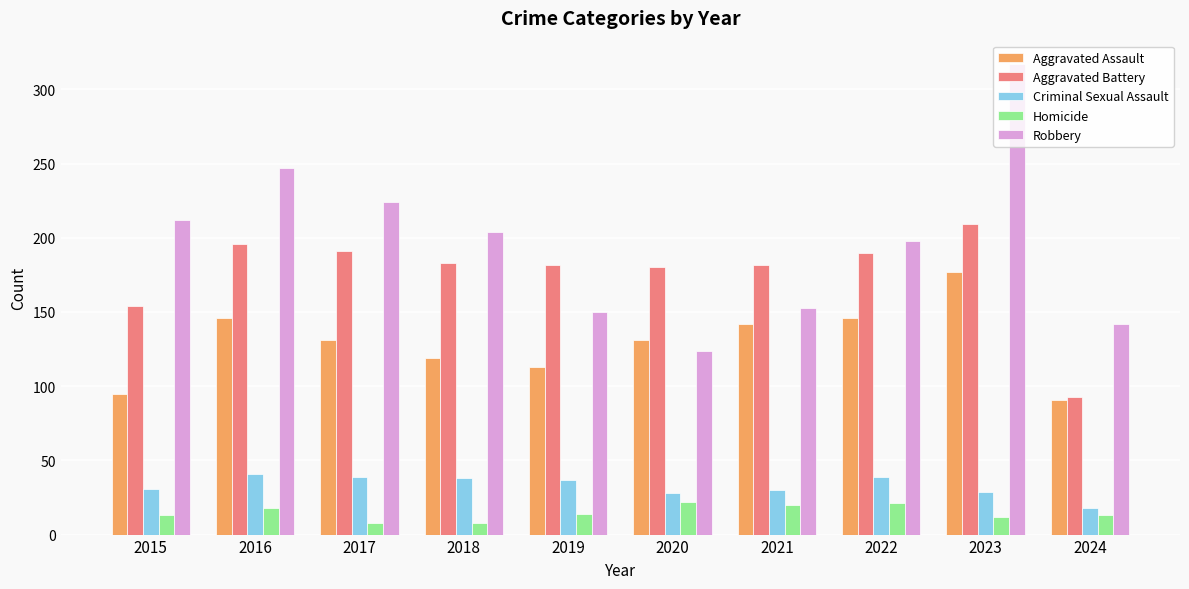

What is the difference between the highest and lowest values at 2022?

177